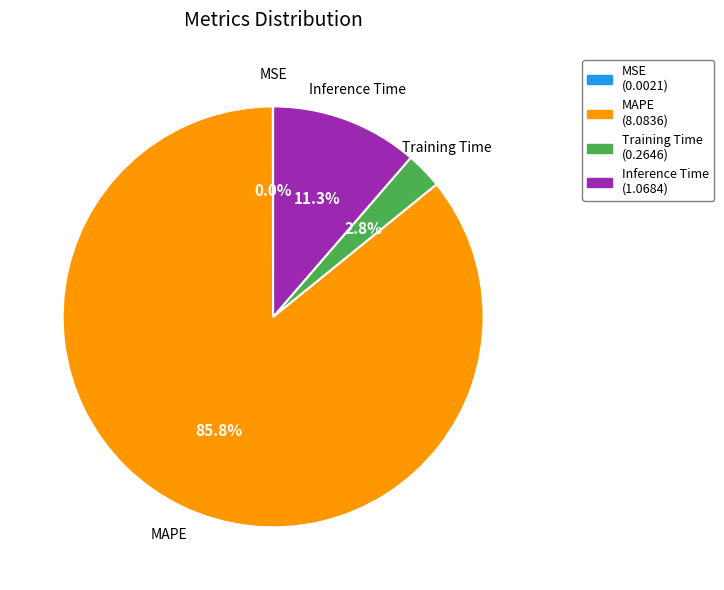

Do Training Time (0.2646) and MAPE (8.0836) together represent more than half of the pie?

Yes